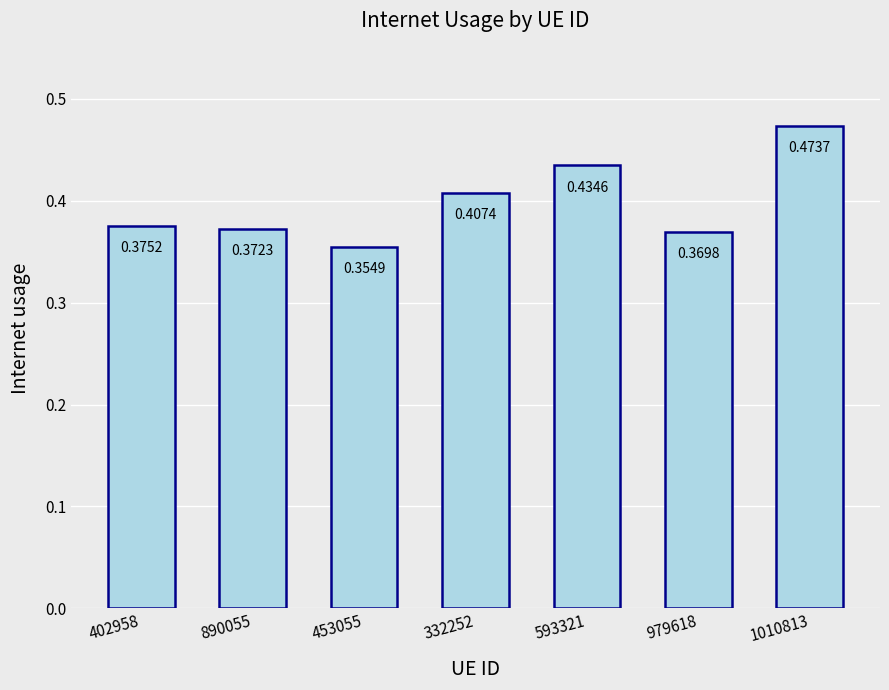

Rank the categories by value from highest to lowest.

1010813, 593321, 332252, 402958, 890055, 979618, 453055